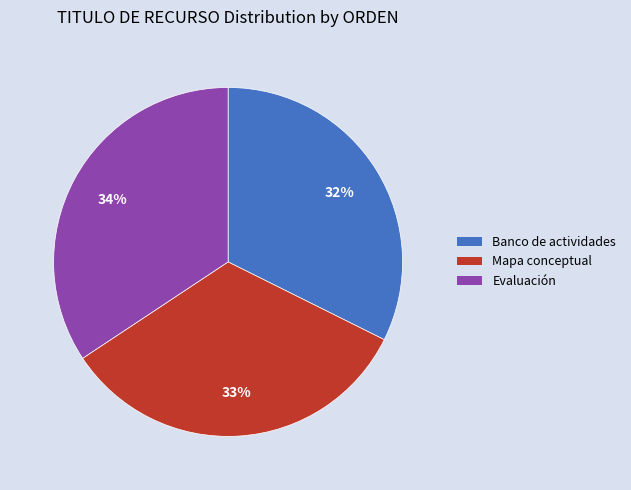

What percentage is the Banco de actividades slice, to the nearest percent?

32%